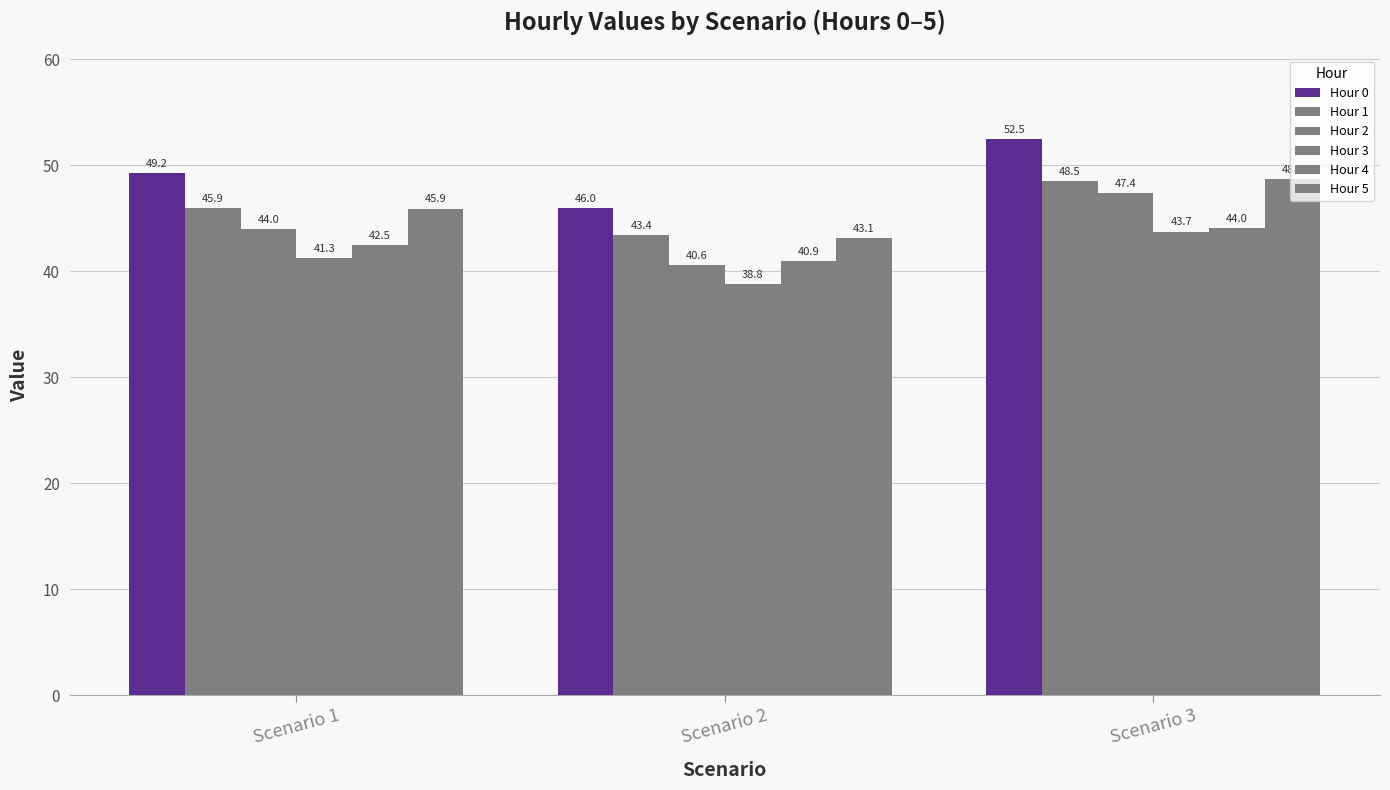

What is the difference between the second highest and minimum values in the Hour 4 series?

1.5